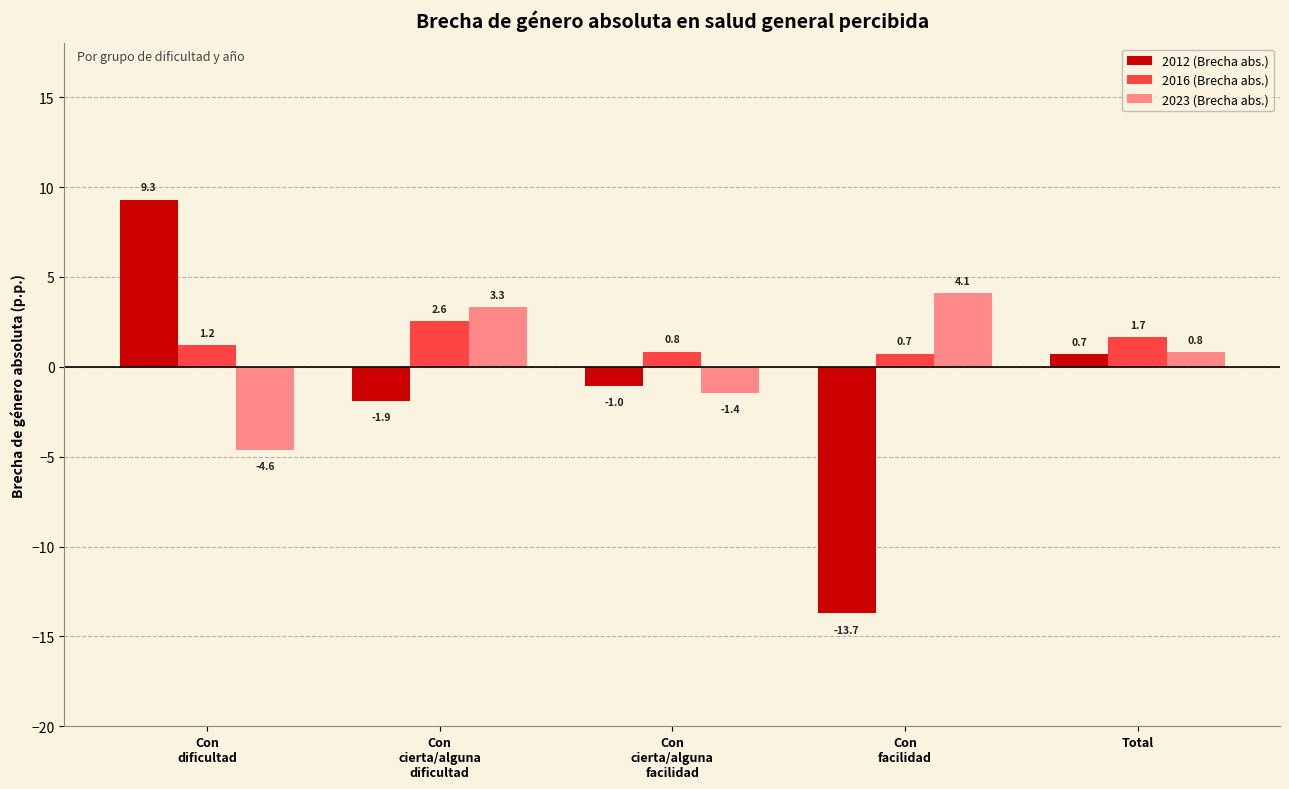

What is the approximate value of 2023 (Brecha abs.) at Con
cierta/alguna
facilidad?

-1.4